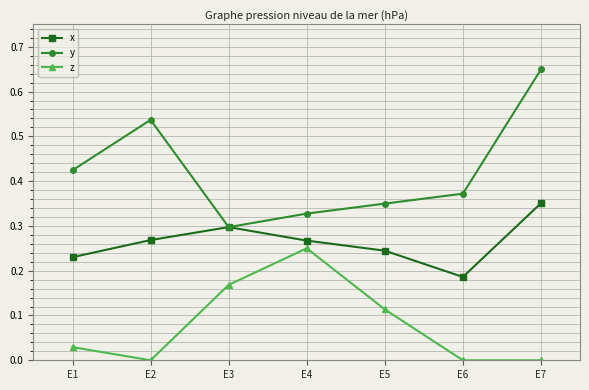

Does the chart display data point markers on the line(s)?

Yes